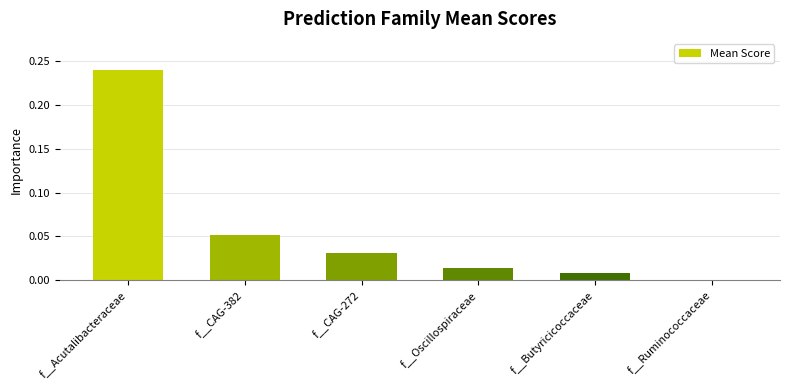

Which has a higher value, f__Oscillospiraceae or f__CAG-272?

f__CAG-272